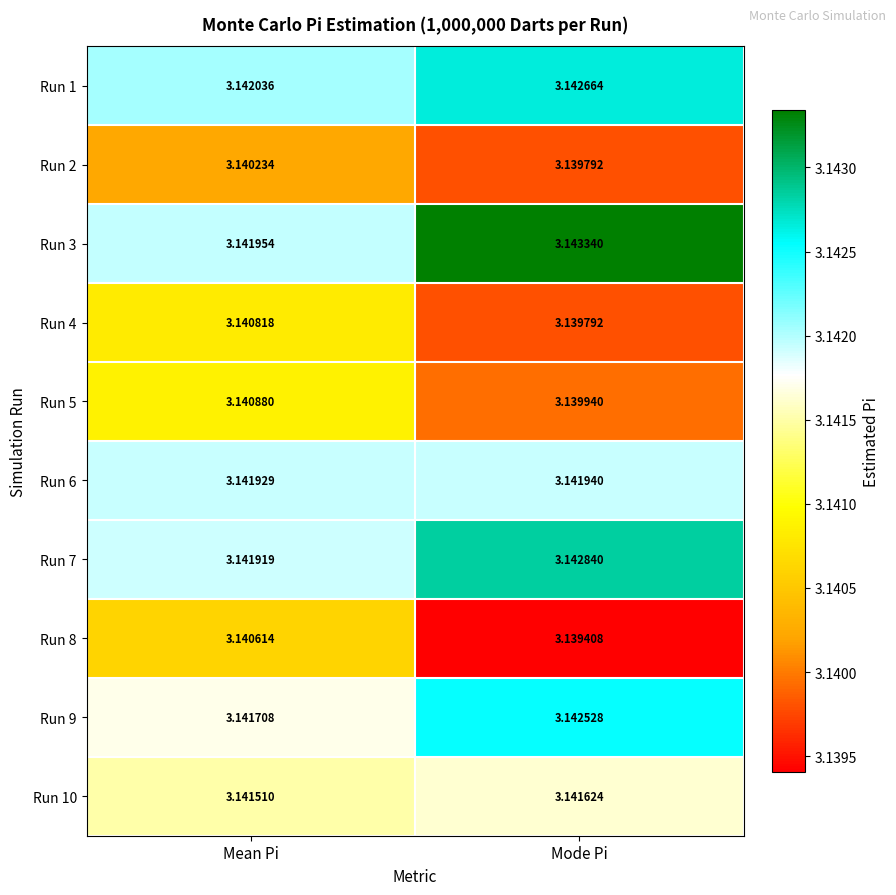

How many data points does each series have?

2